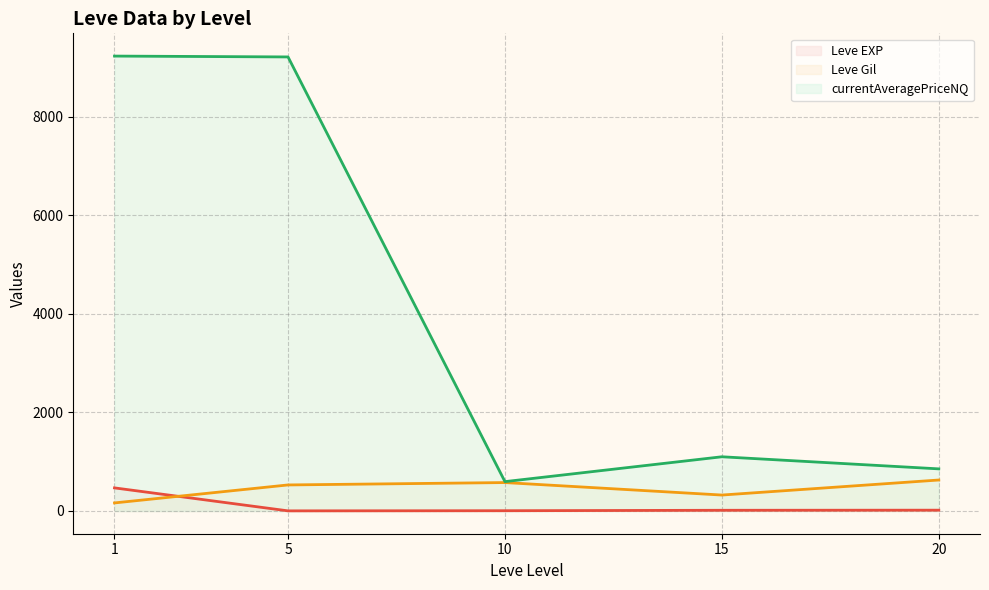

Reading right to left, extract all data points from this chart.

Leve EXP (line): 20=16.3	15=14.2	10=5.3	5=2.3	1=468.5
Leve Gil (line): 20=628.3	15=323.3	10=576.7	5=528.3	1=163.5
currentAveragePriceNQ (line): 20=854.5	15=1099.9	10=595.6	5=9213.4	1=9230.7